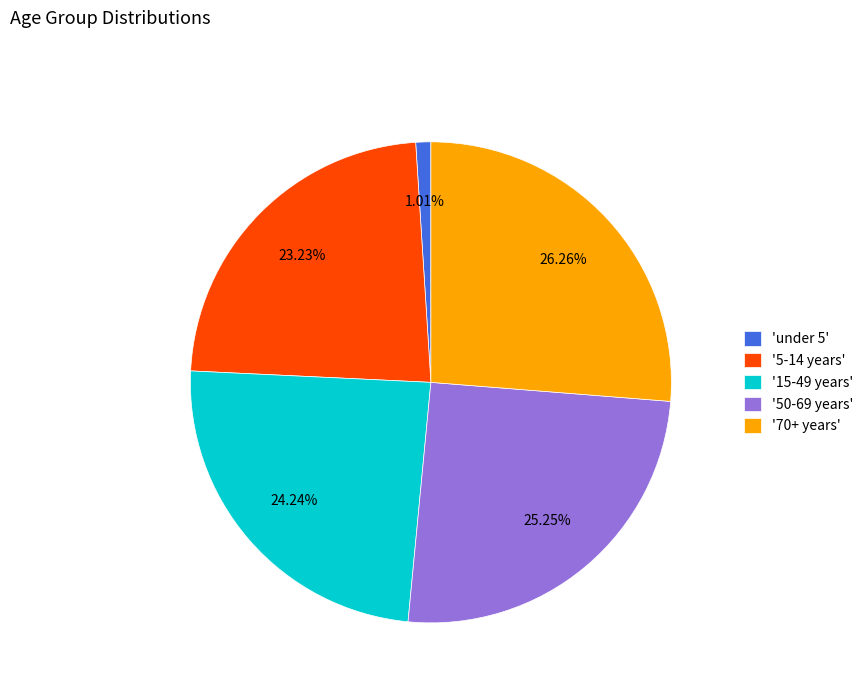

Rank the categories by value from highest to lowest.

'70+ years', '50-69 years', '15-49 years', '5-14 years', 'under 5'